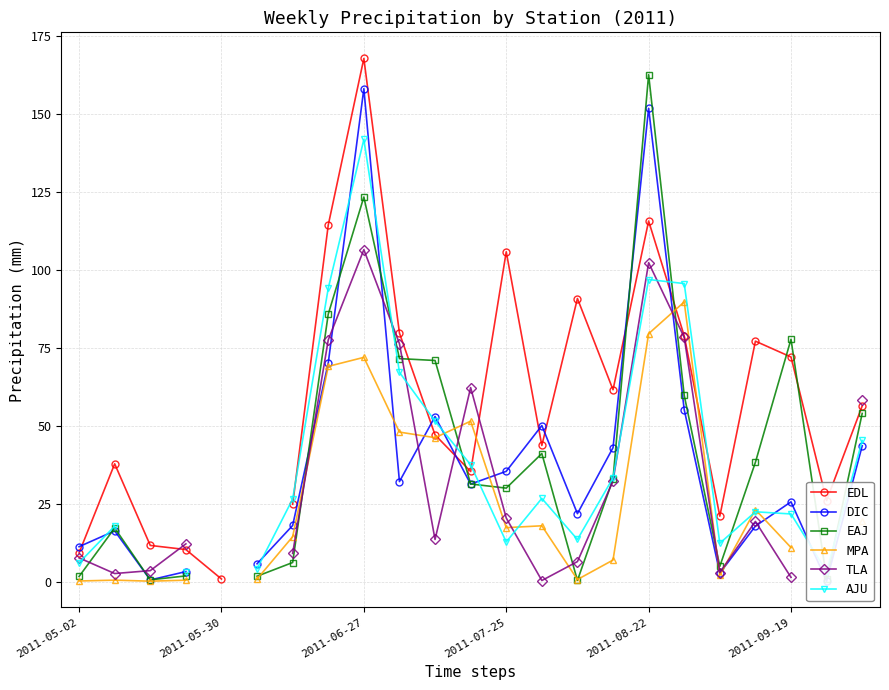

What are all the series names shown in the legend?

EDL, DIC, EAJ, MPA, TLA, AJU